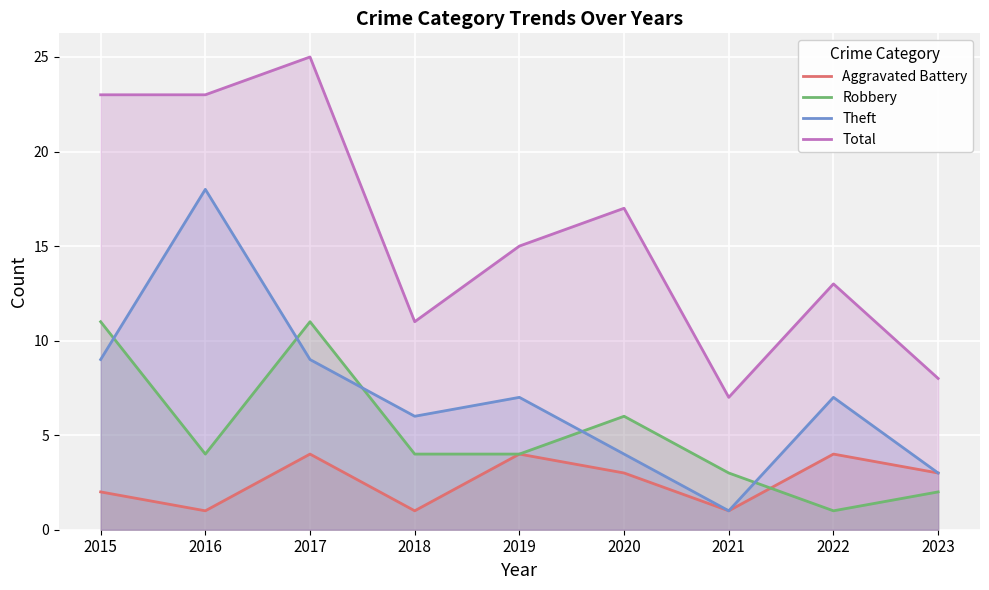

How many lines are shown in the chart?

4